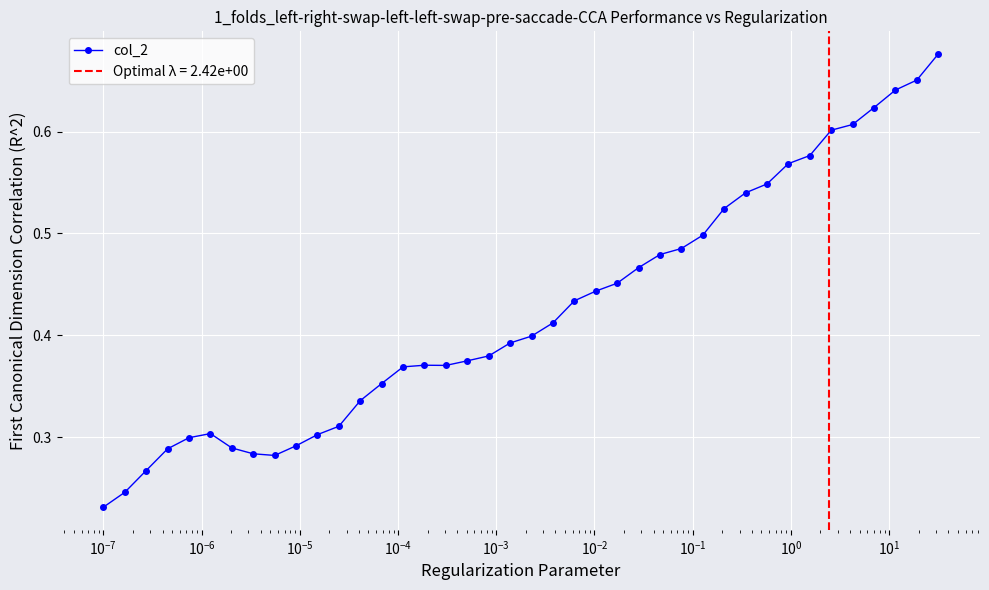

How many series are shown in this chart?

1